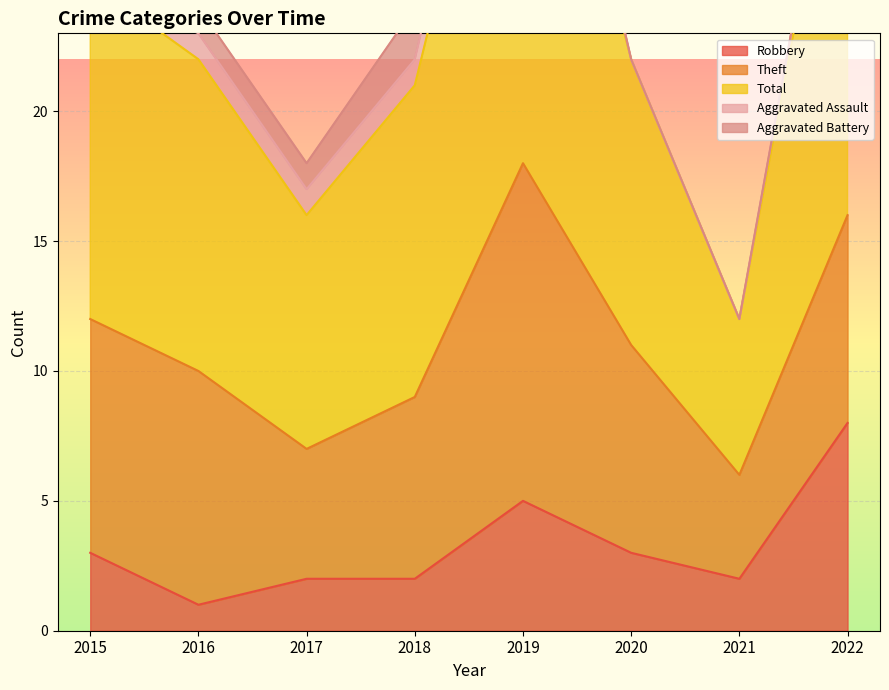

Reading left to right, transcribe all the data shown in this chart.

Robbery: 2015=3	2016=1	2017=2	2018=2	2019=5	2020=3	2021=2	2022=8
Theft: 2015=9	2016=9	2017=5	2018=7	2019=13	2020=8	2021=4	2022=8
Total: 2015=13	2016=12	2017=9	2018=12	2019=20	2020=11	2021=6	2022=18
Aggravated Assault: 2015=0	2016=1	2017=1	2018=1	2019=2	2020=0	2021=0	2022=1
Aggravated Battery: 2015=1	2016=1	2017=1	2018=2	2019=0	2020=0	2021=0	2022=0